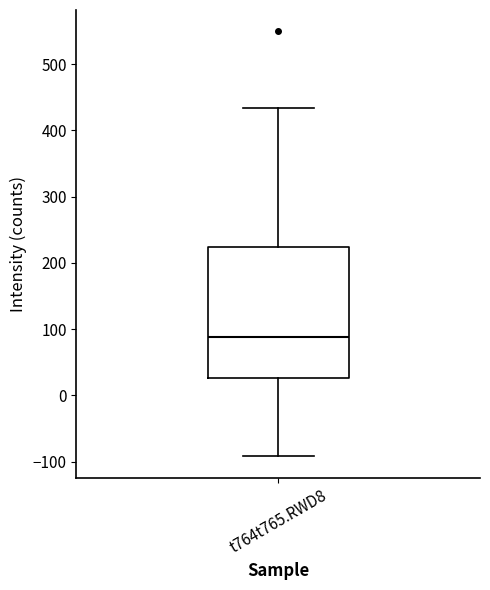

Transcribe this box plot: give where the median line is, the range the box spans, and where the two whiskers end, as read against the y-axis. The values are not printed on the chart, so give them approximately, as read against the axis.

median 90, box 30 to 220, whiskers -90 to 430